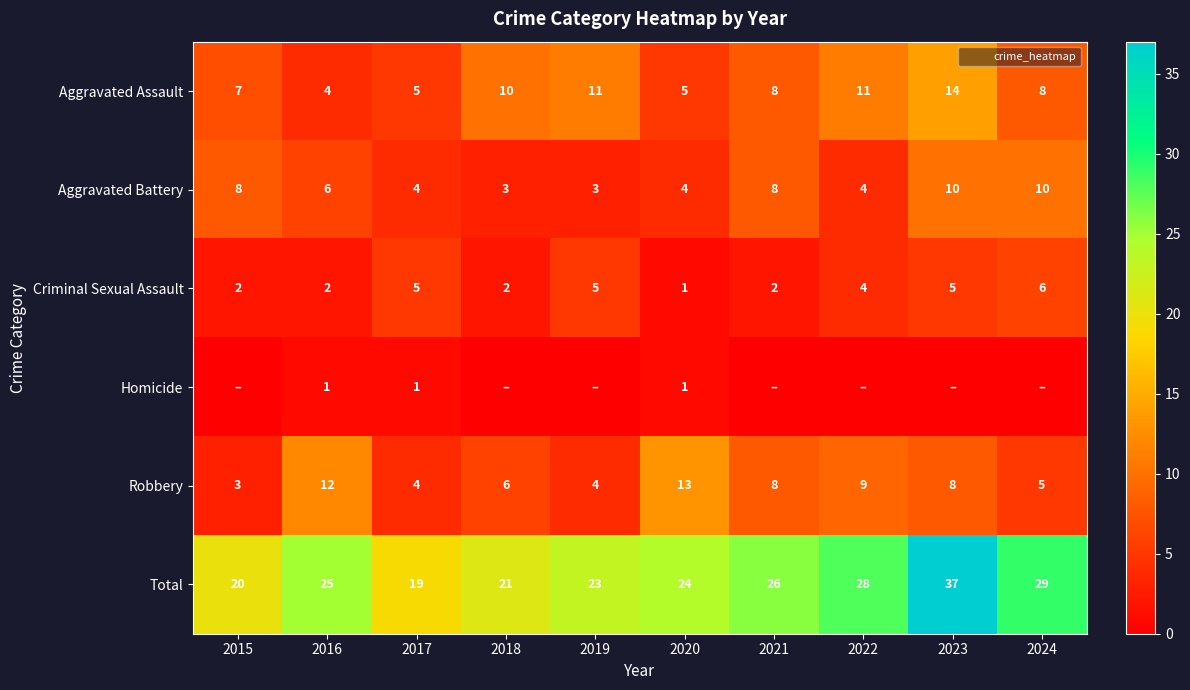

Which has a higher value, 2024 or 2018?

2018